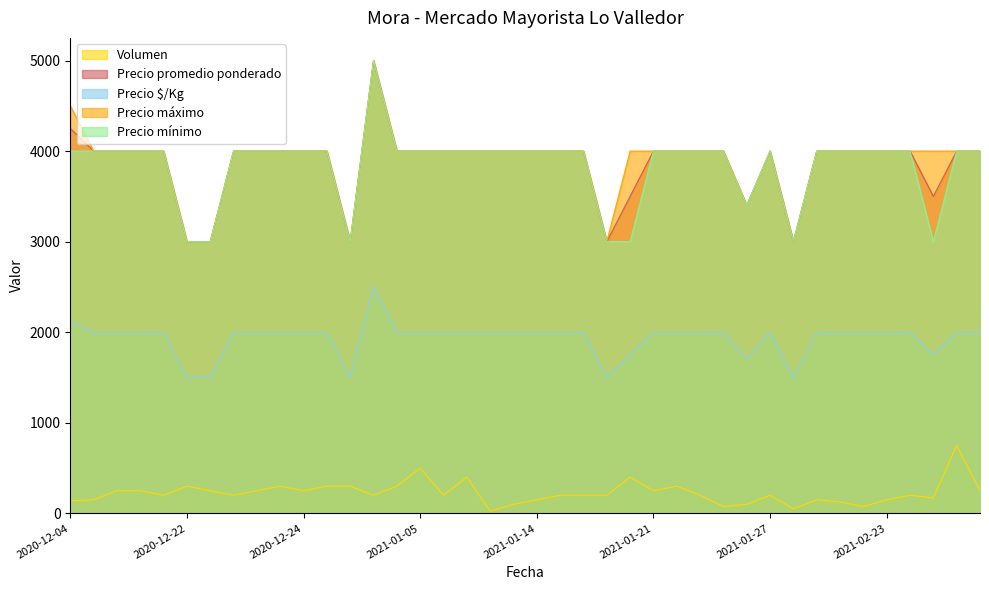

Which category has the lowest value across all series?

2021-01-08